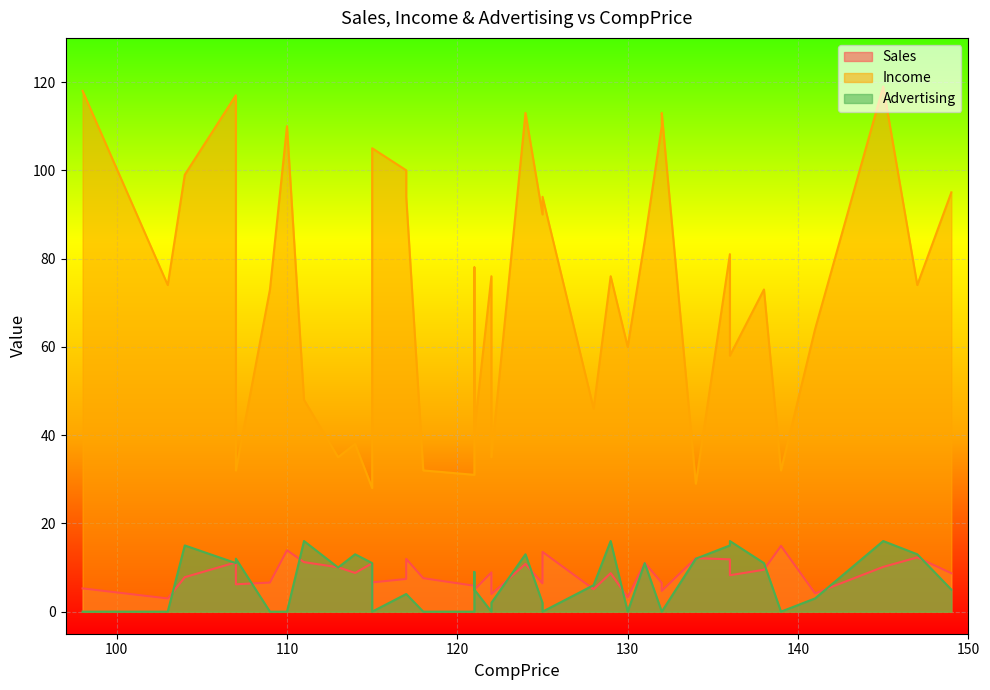

How many distinct data groups are displayed?

3